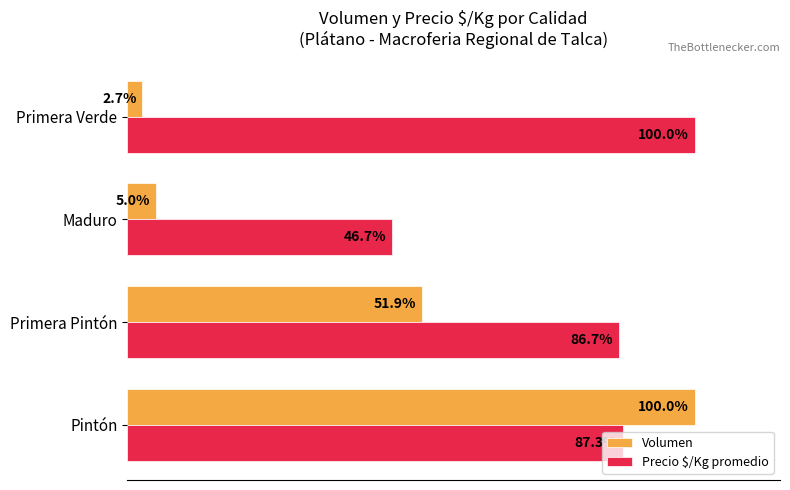

Rank the series by their average value, from lowest to highest.

Volumen, Precio $/Kg promedio